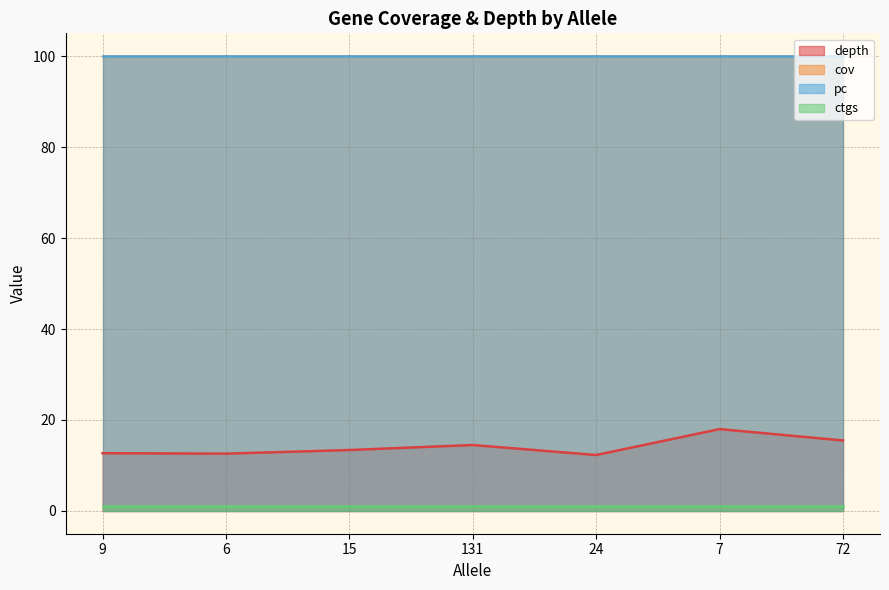

Reading left to right, what are all the values shown in this chart?

depth: 9=12.7	6=12.6	15=13.4	131=14.5	24=12.3	7=18.0	72=15.5
cov: 9=100.0	6=100.0	15=100.0	131=100.0	24=100.0	7=100.0	72=100.0
pc: 9=100.0	6=100.0	15=100.0	131=100.0	24=100.0	7=100.0	72=100.0
ctgs: 9=1.0	6=1.0	15=1.0	131=1.0	24=1.0	7=1.0	72=1.0